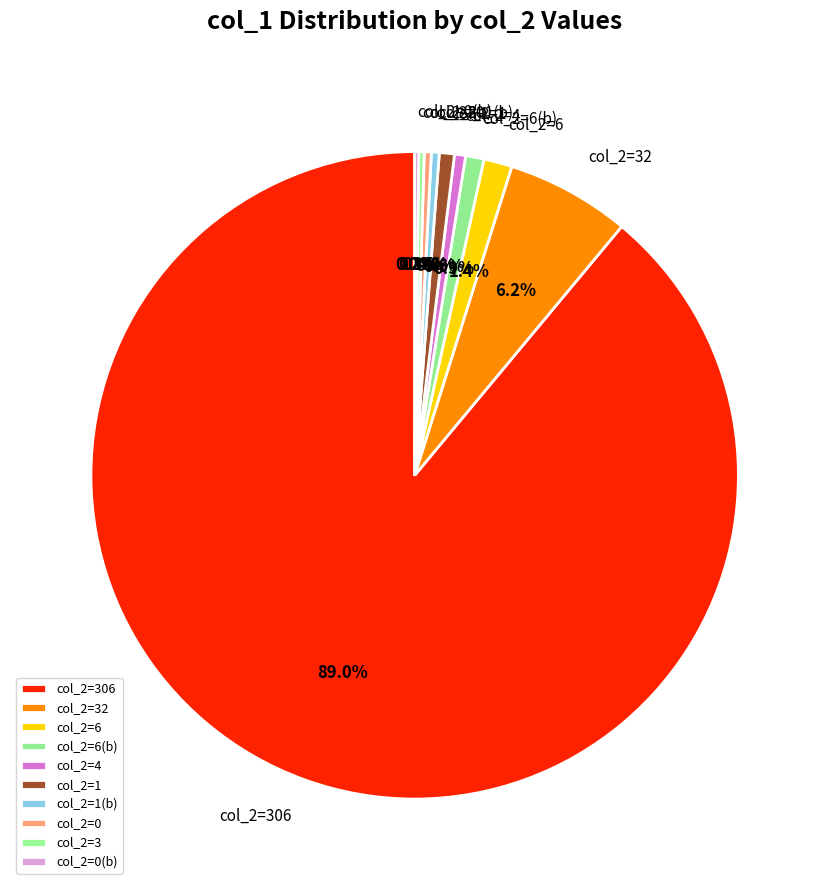

Is there any slice that represents more than half of the pie?

Yes